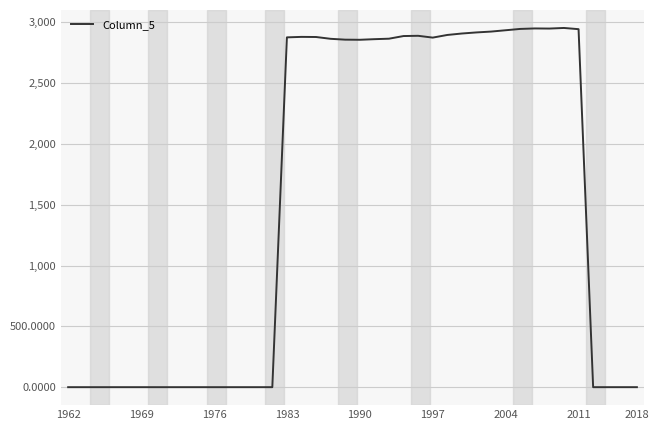

What is the difference between the maximum and minimum values?

2954.4